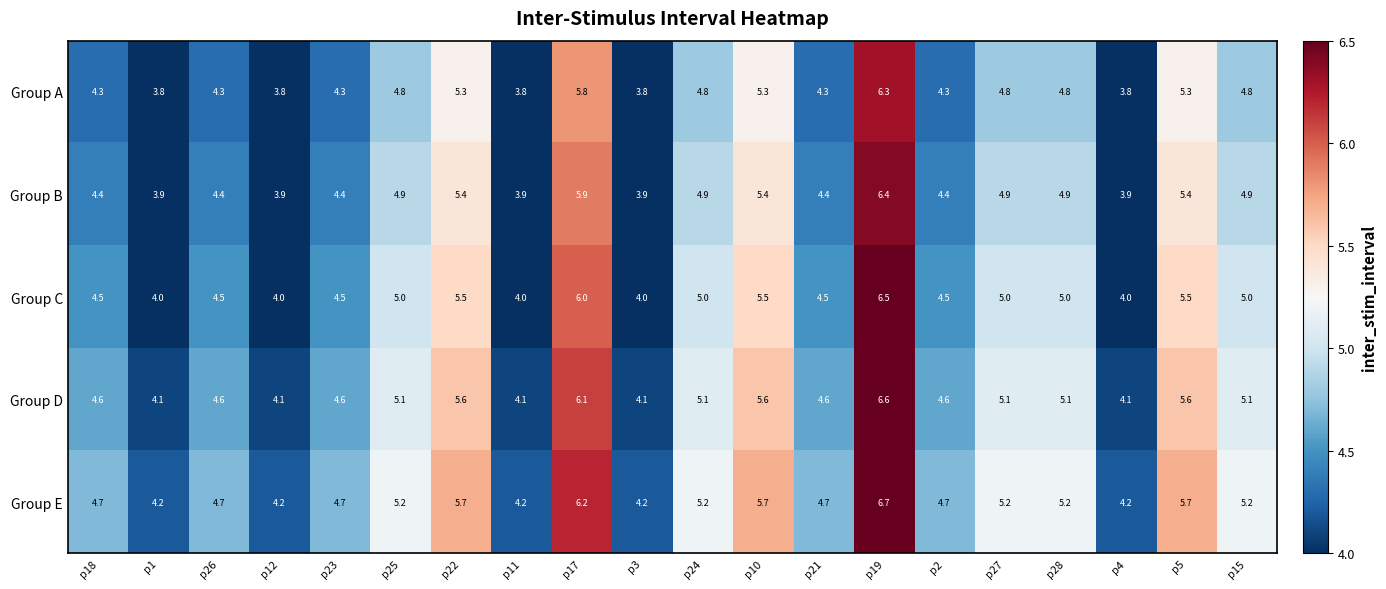

Which series has the largest total across all categories?

Group E